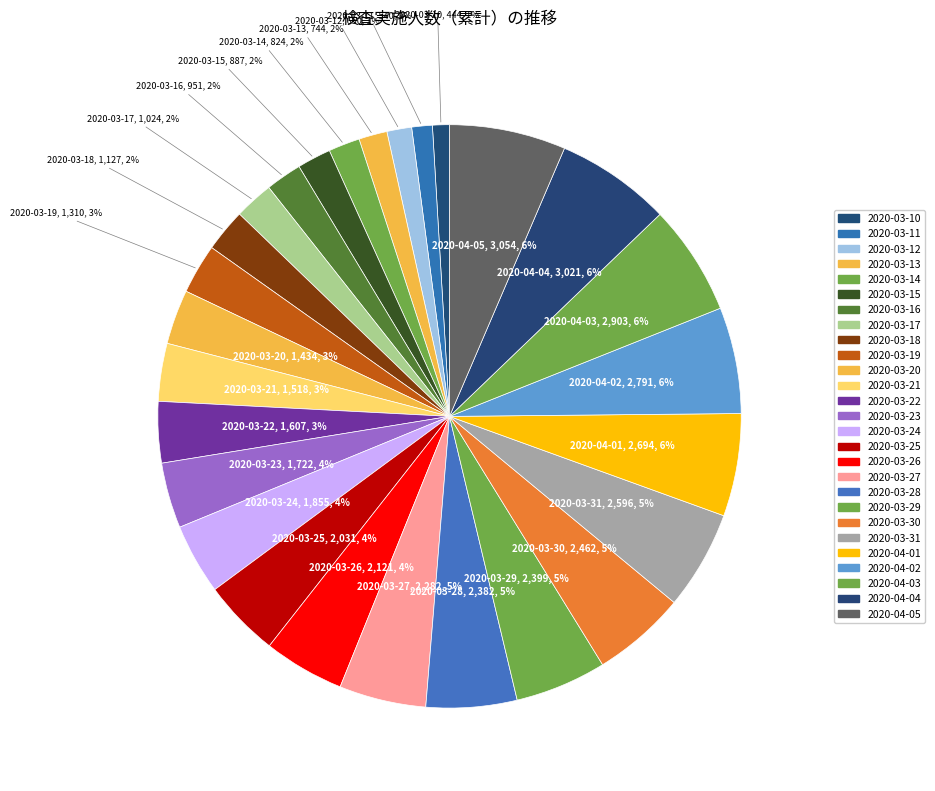

Count the number of slices in the pie.

27